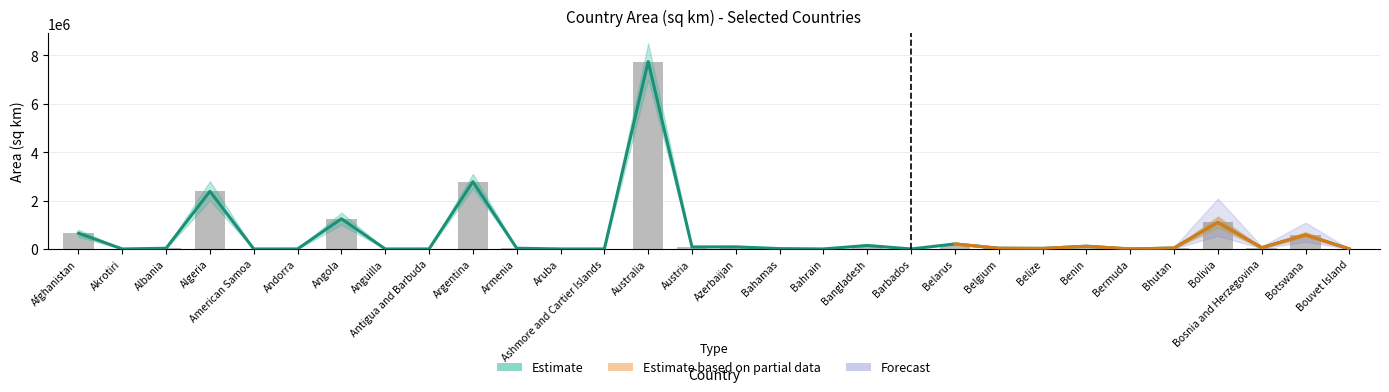

What is the change in value from Anguilla to Belize?

+22875